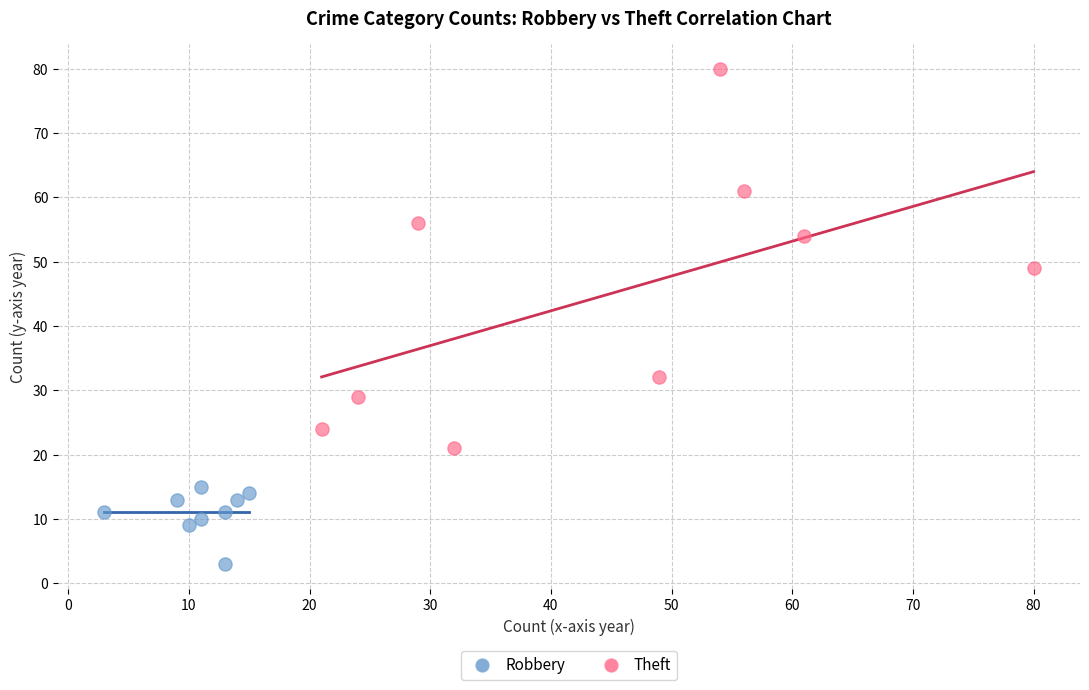

Which series reaches the minimum Y coordinate?

Robbery